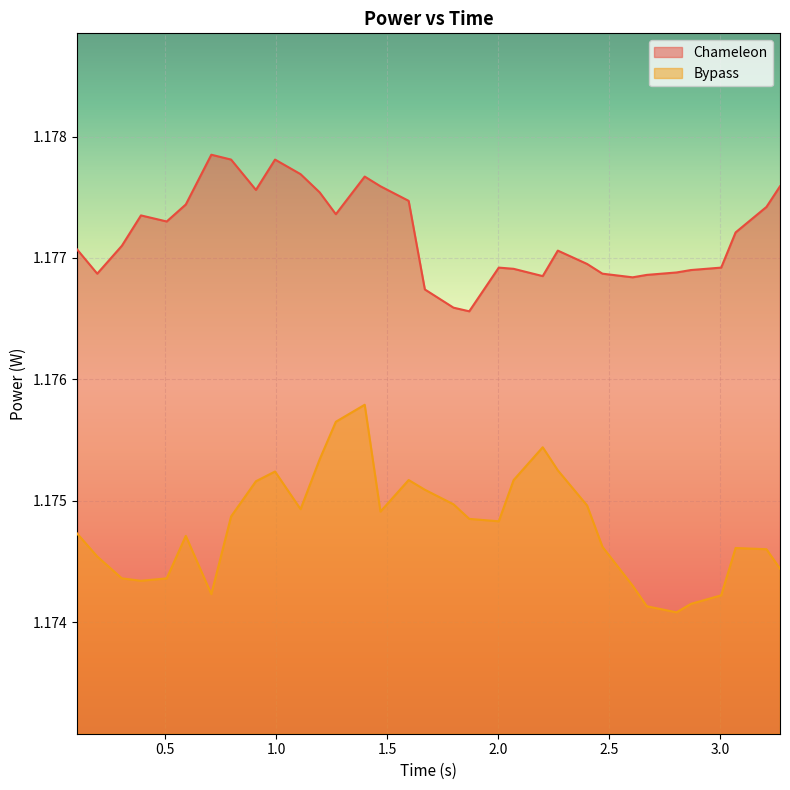

True or false: Bypass and Chameleon cross at least once.

False